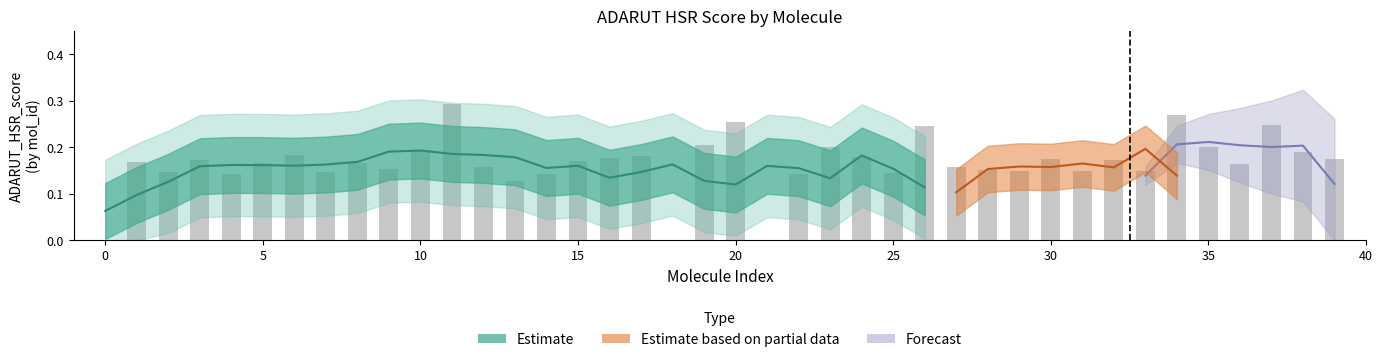

Reading left to right, extract all data points from this chart.

0=0.0	1=0.2	2=0.1	3=0.2	4=0.1	5=0.2	6=0.2	7=0.1	8=0.2	9=0.2	10=0.2	11=0.3	12=0.2	13=0.1	14=0.1	15=0.2	16=0.2	17=0.2	18=0.0	19=0.2	20=0.3	21=0.0	22=0.1	23=0.2	24=0.2	25=0.1	26=0.2	27=0.2	28=0.2	29=0.2	30=0.2	31=0.1	32=0.2	33=0.1	34=0.3	35=0.2	36=0.2	37=0.2	38=0.2	39=0.2